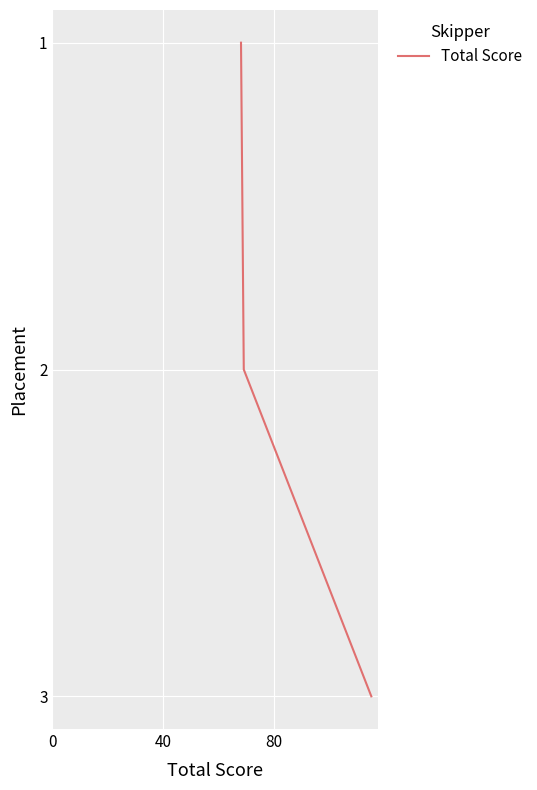

What is the sum of all values?

6